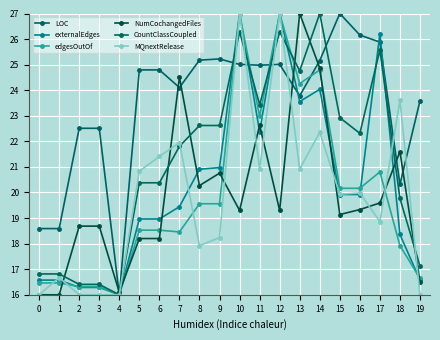

List the series in order of their peak value, highest first.

LOC, externalEdges, edgesOutOf, NumCochangedFiles, CountClassCoupled, MQnextRelease